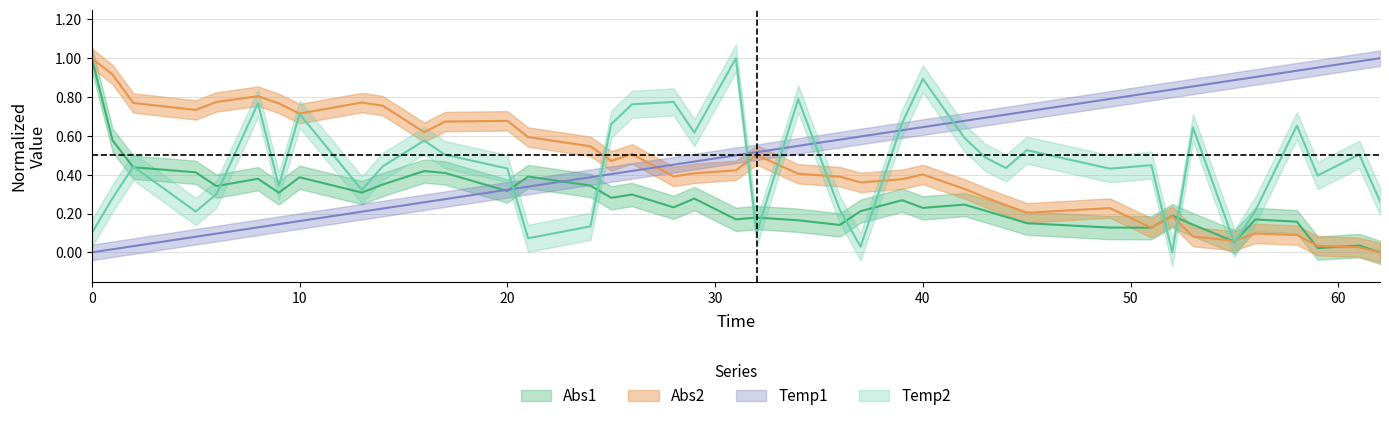

Reading right to left, what are all the values shown in this chart?

Abs1: 0.0	0.0	0.0	0.2	0.2	0.1	0.1	0.2	0.1	0.1	0.2	0.2	0.2	0.2	0.2	0.3	0.2	0.1	0.2	0.2	0.2	0.3	0.2	0.3	0.3	0.3	0.4	0.3	0.4	0.4	0.3	0.3	0.4	0.3	0.4	0.3	0.4	0.4	0.6	1.0
Abs2: 0.0	0.0	0.0	0.1	0.1	0.1	0.1	0.2	0.1	0.2	0.2	0.2	0.3	0.3	0.4	0.4	0.4	0.4	0.4	0.5	0.4	0.4	0.4	0.5	0.5	0.5	0.6	0.7	0.7	0.6	0.8	0.8	0.7	0.8	0.8	0.8	0.7	0.8	0.9	1.0
Temp1: 1.0	1.0	1.0	0.9	0.9	0.9	0.9	0.8	0.8	0.8	0.7	0.7	0.7	0.7	0.6	0.6	0.6	0.6	0.5	0.5	0.5	0.5	0.5	0.4	0.4	0.4	0.3	0.3	0.3	0.3	0.2	0.2	0.2	0.1	0.1	0.1	0.1	0.0	0.0	0.0
Temp2: 0.3	0.5	0.4	0.7	0.2	0.0	0.6	0.0	0.4	0.4	0.5	0.4	0.5	0.6	0.9	0.7	0.0	0.2	0.8	0.1	1.0	0.6	0.8	0.8	0.7	0.1	0.1	0.4	0.5	0.6	0.4	0.3	0.7	0.3	0.8	0.3	0.2	0.4	0.3	0.1